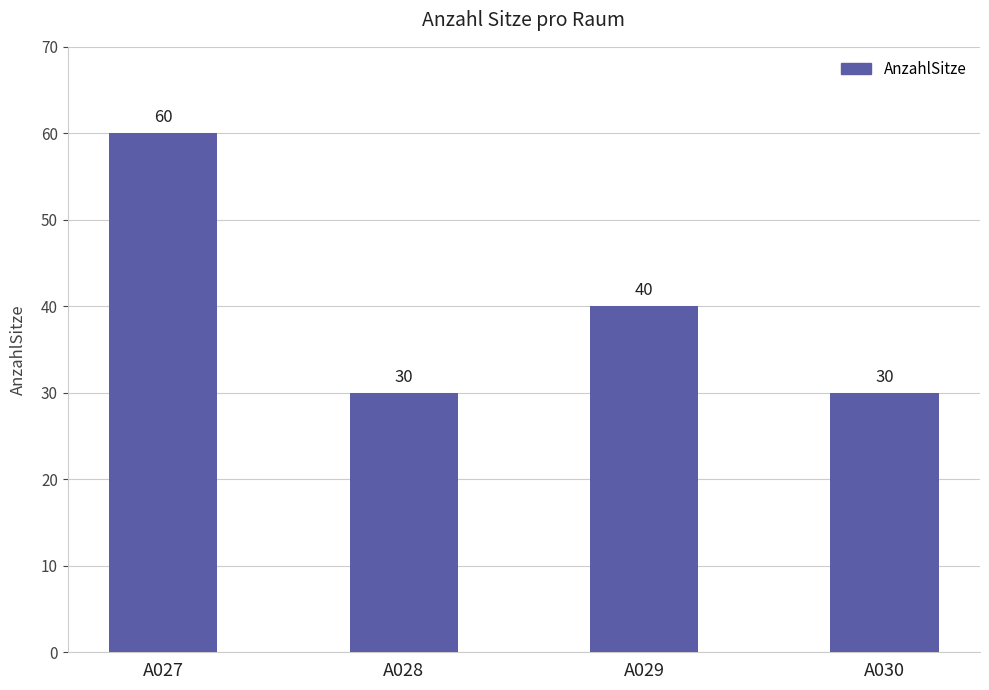

At which label is the value closest to 45?

A029